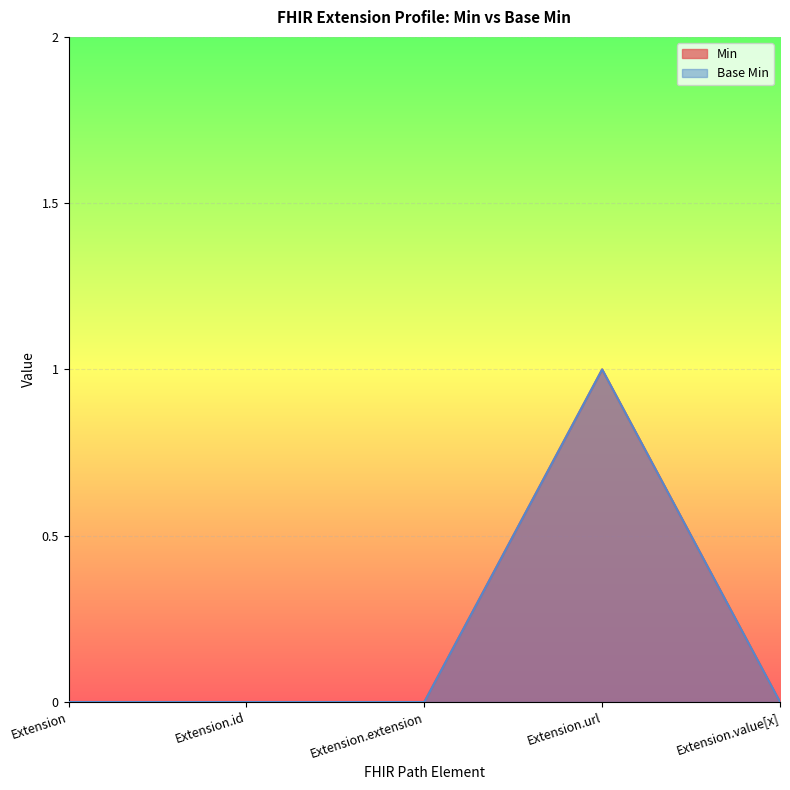

Which category has the lowest value in the Min series?

Extension